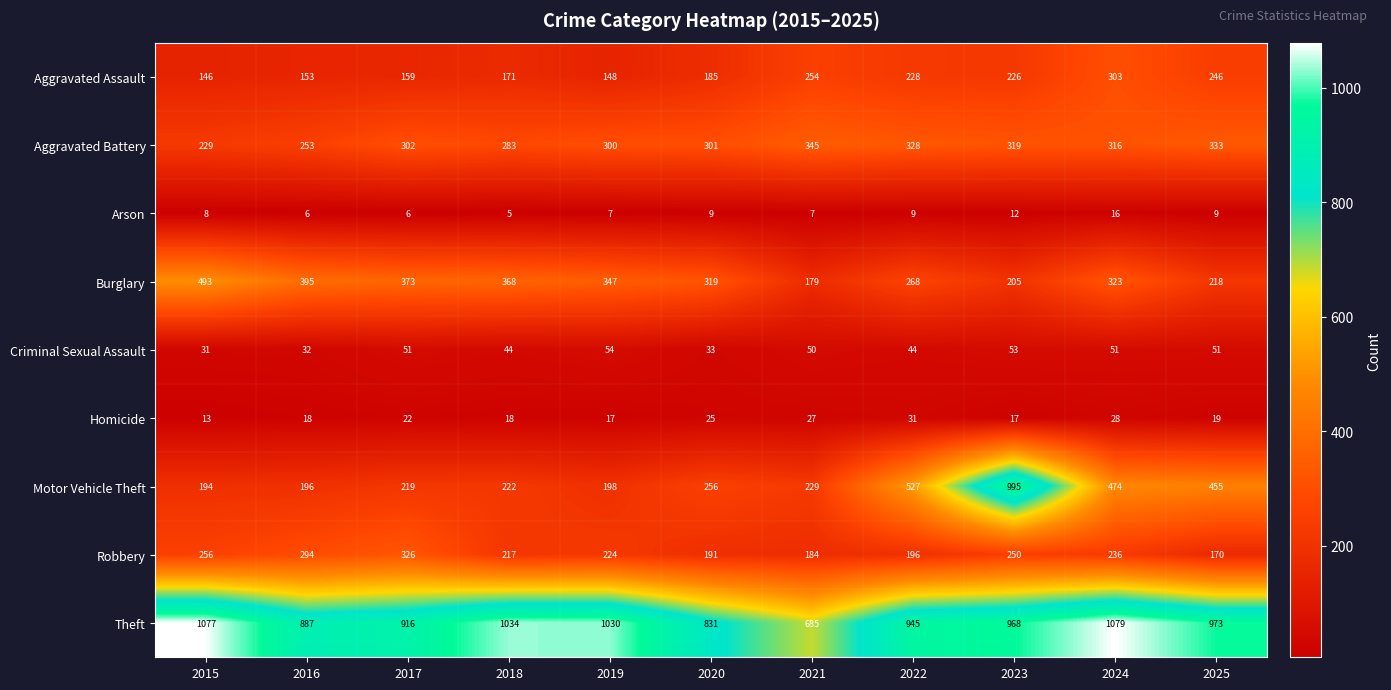

The Criminal Sexual Assault series shows 32 at 2016. True or false?

True